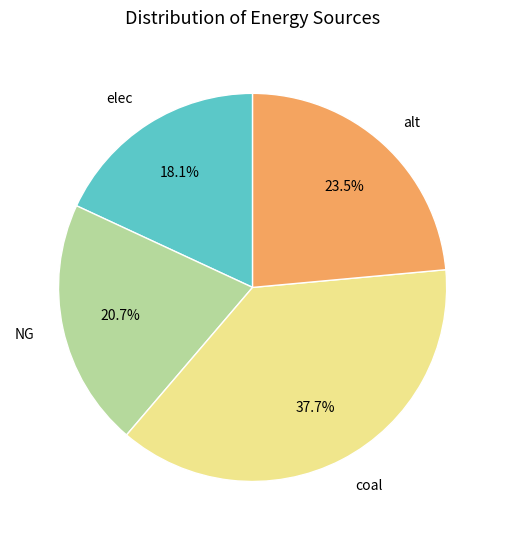

Is it true that alt is 32% of the pie?

False